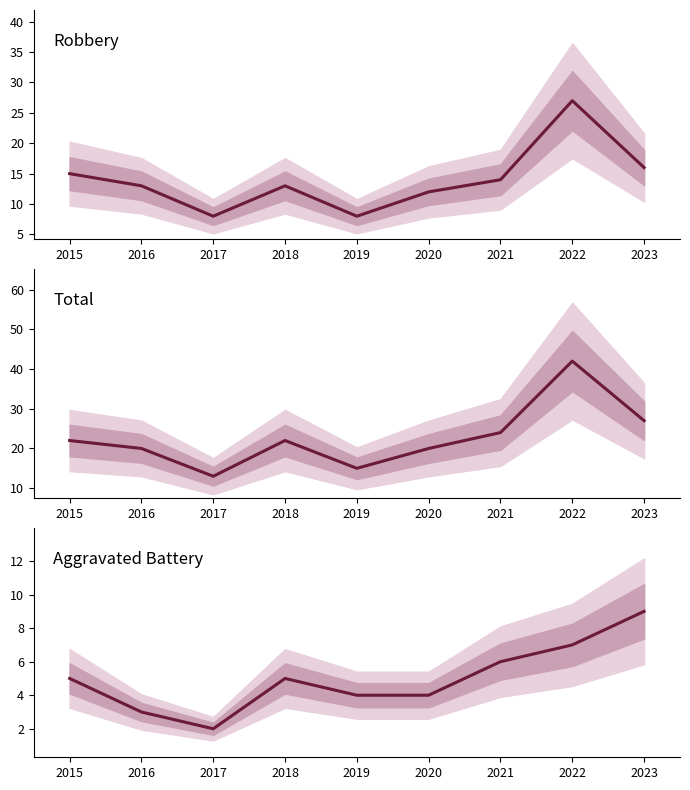

What is the total value across all series at 2017?

23